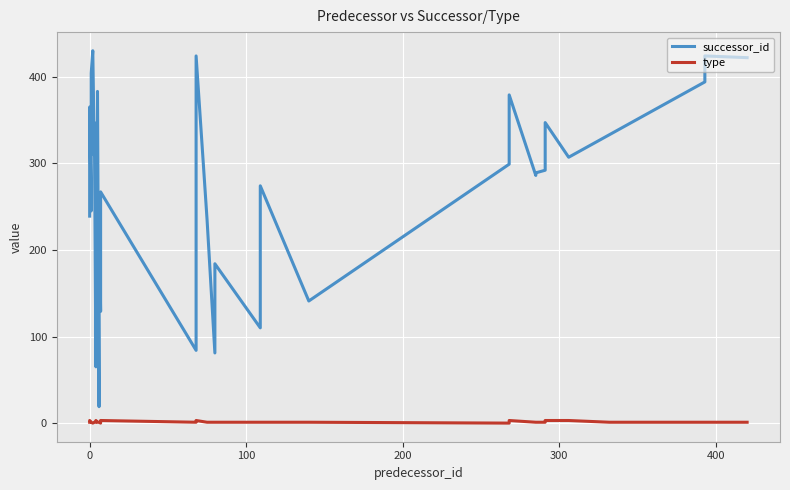

Reading left to right, transcribe all the data shown in this chart.

successor_id: 239	365	245	404	430	309	347	65	189	221	239	321	383	19	126	246	129	144	267	84	424	235	81	184	110	274	141	299	379	286	288	289	292	317	347	307	333	394	424	422
type: 1	3	1	1	0	1	1	1	3	1	1	1	1	1	1	1	0	1	3	1	3	1	1	1	1	1	1	0	3	1	1	1	1	1	3	3	1	1	1	1